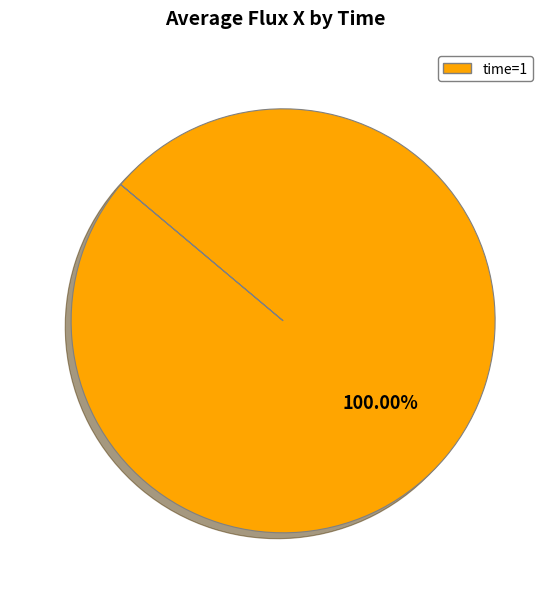

True or false: time=1 accounts for 89% of the total.

False